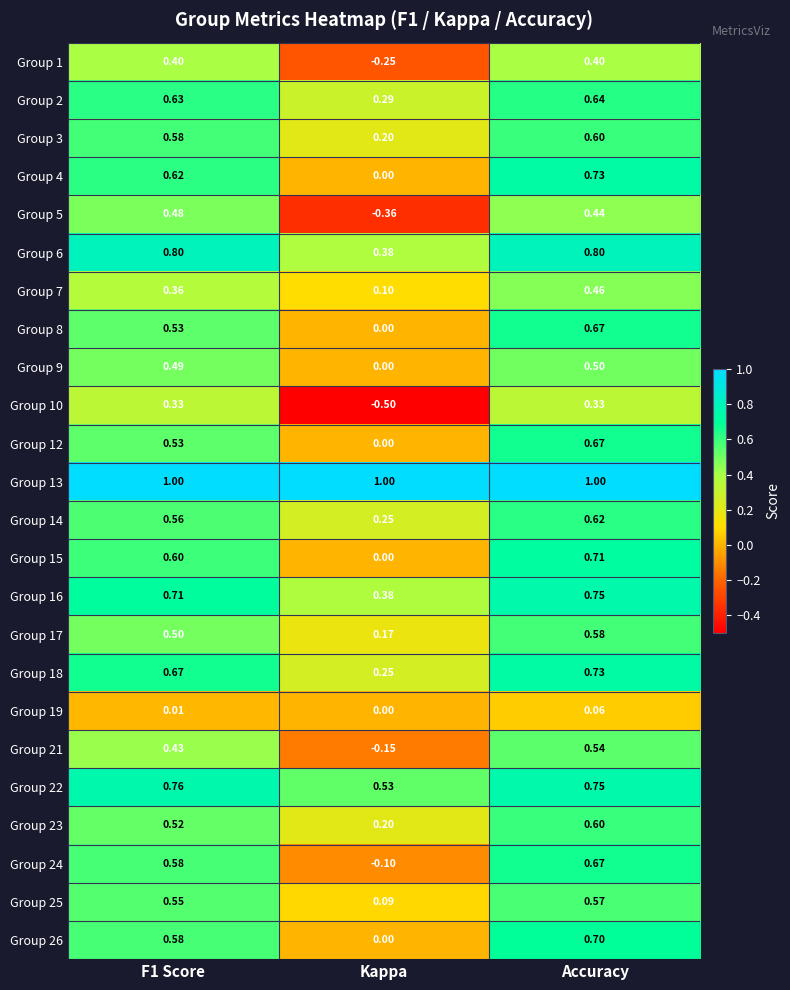

What is the minimum value shown in the chart?

-0.5